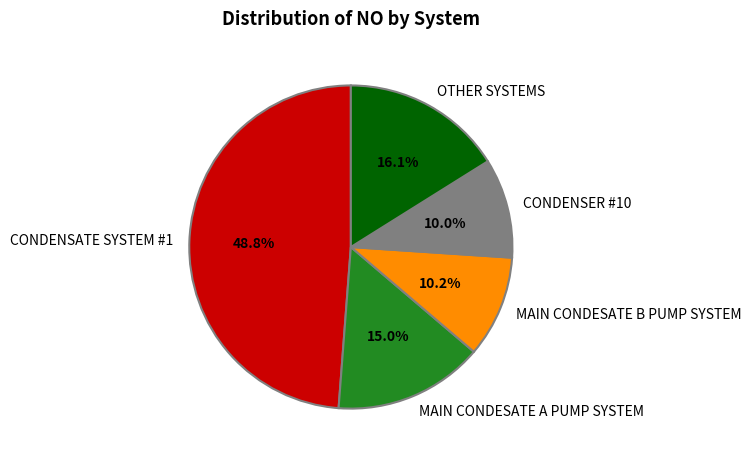

How many segments does this pie chart have?

5